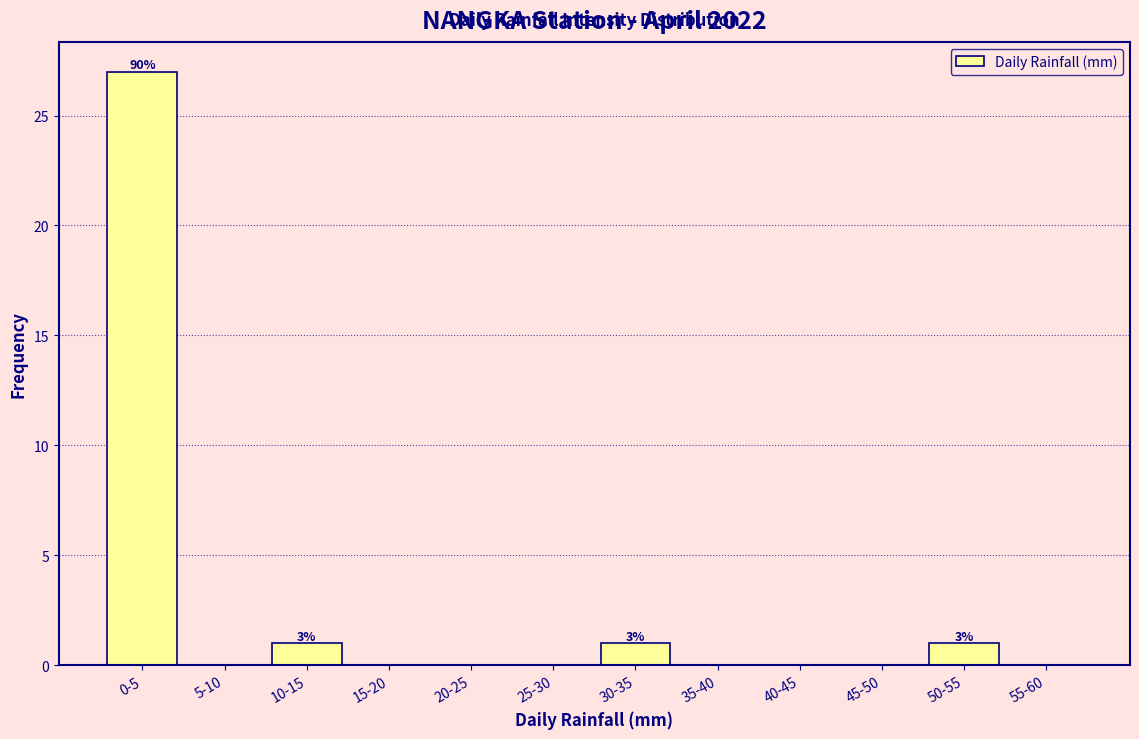

Reading left to right, what are all the values shown in this chart?

0-5=27	5-10=0	10-15=1	15-20=0	20-25=0	25-30=0	30-35=1	35-40=0	40-45=0	45-50=0	50-55=1	55-60=0